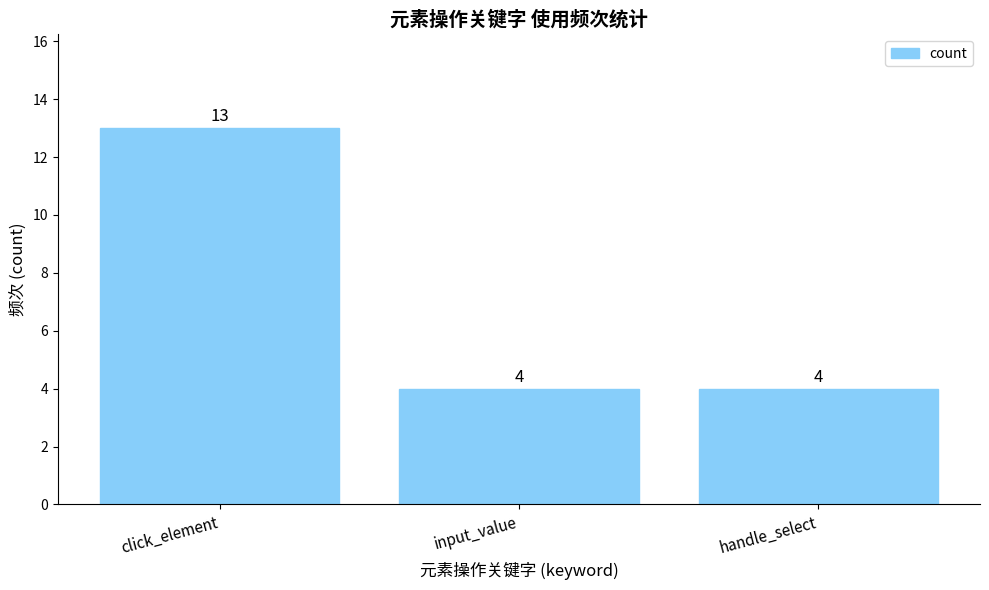

What is the maximum value shown in the chart?

13